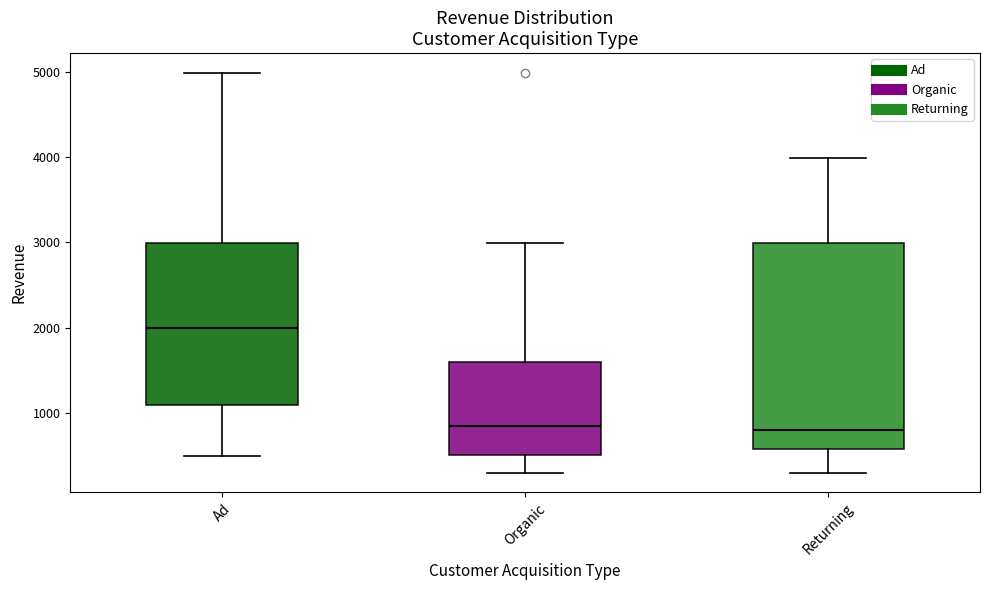

Which box is the tallest, from its lower edge to its upper edge?

Returning